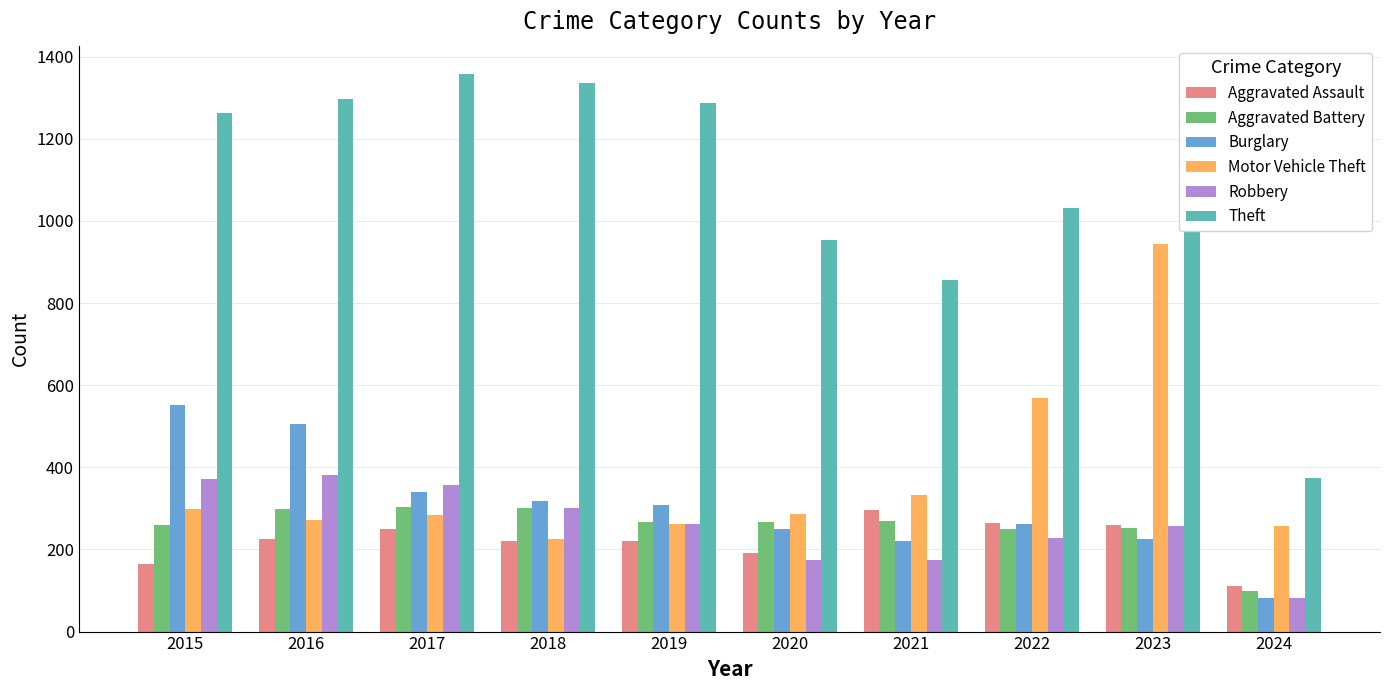

What is the total value across all series at 2019?

2608